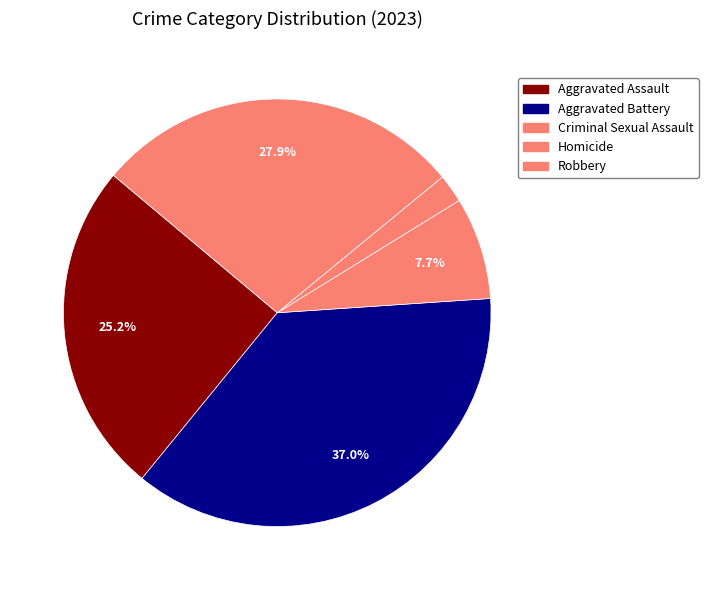

What is the largest slice in the pie chart?

Aggravated Battery